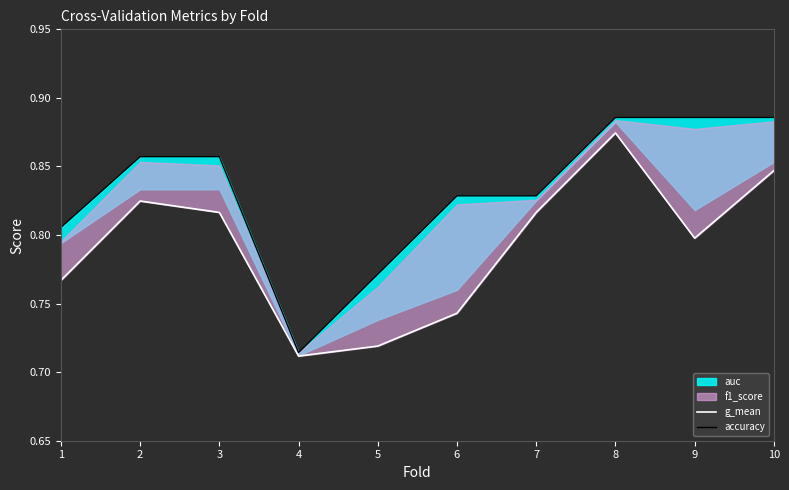

What is the sum of the g_mean values at 5 and 8?

1.6